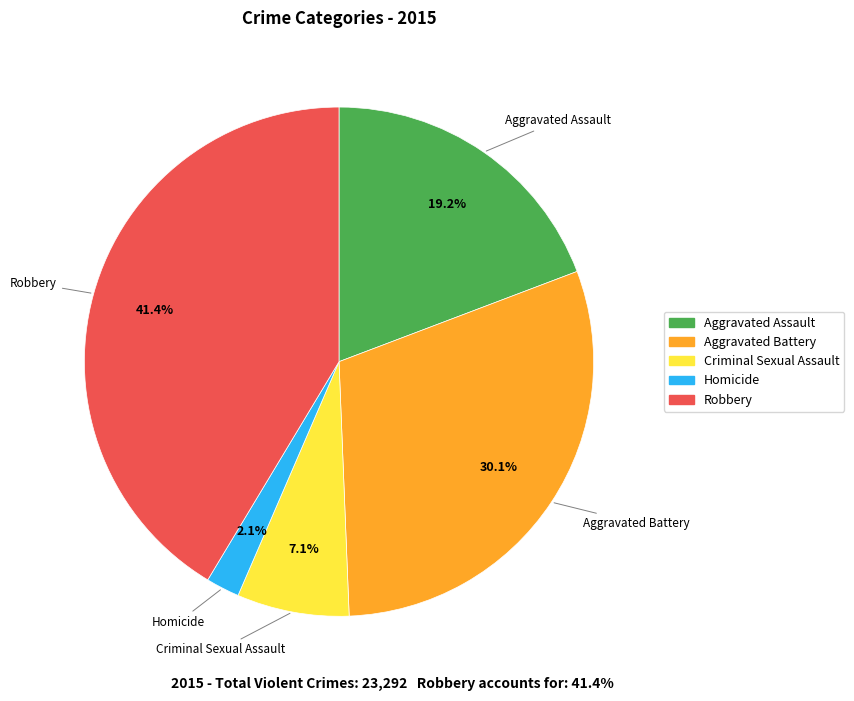

To the nearest percent, what percentage of the pie is Criminal Sexual Assault?

7%